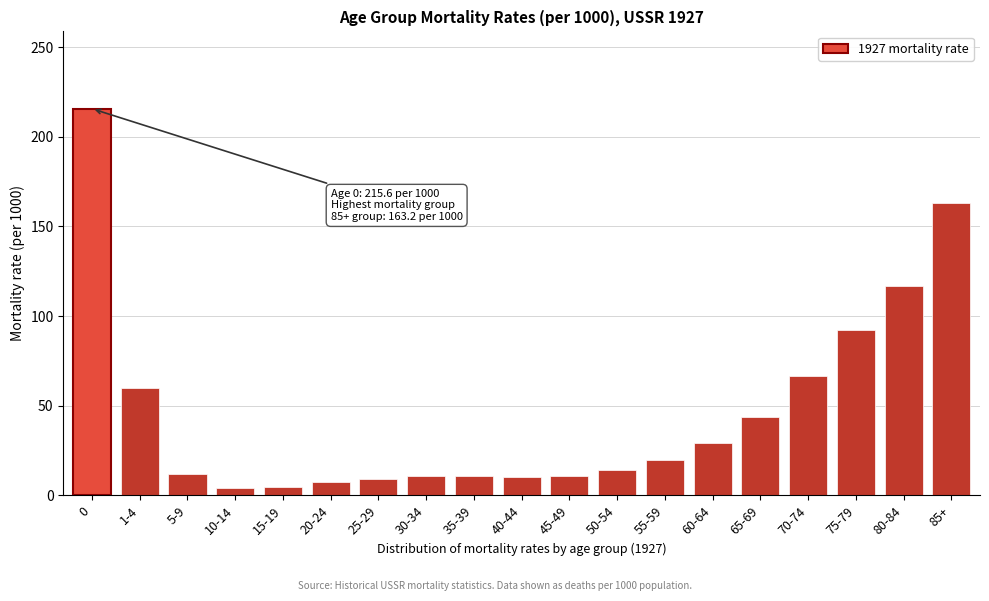

What is the sum of the values at 85+ and 35-39?

174.0